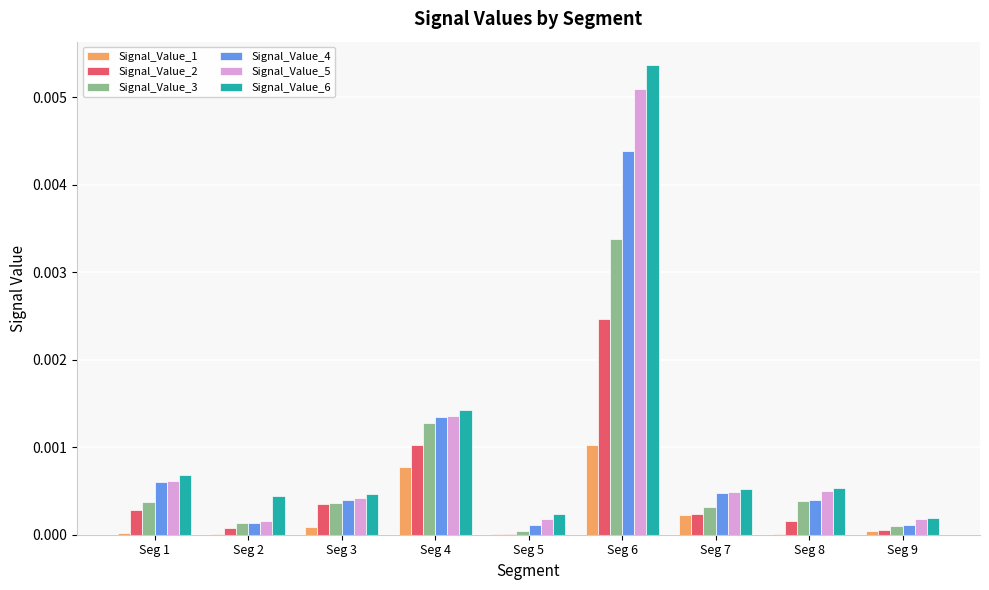

At which label is Signal_Value_3 closest to 0?

Seg 5